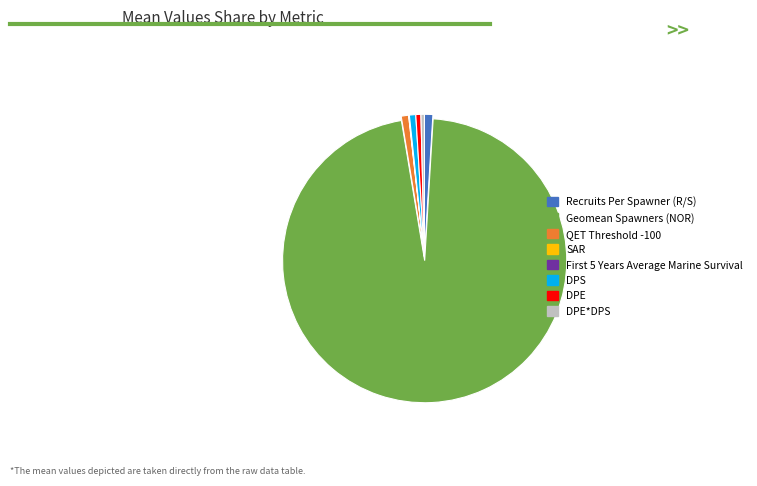

Is there any slice that represents more than half of the pie?

Yes